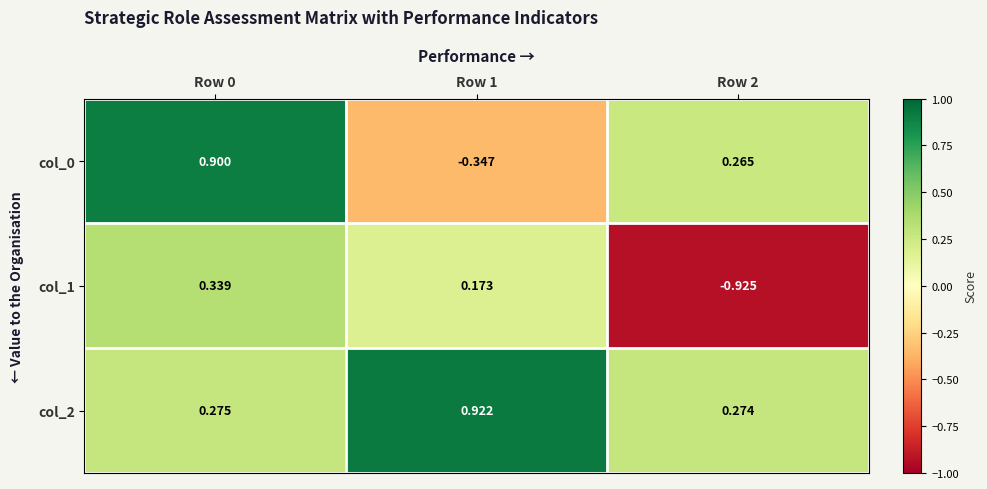

Is the value of col_0 at Row 2 greater than the value of col_1 at Row 0?

No